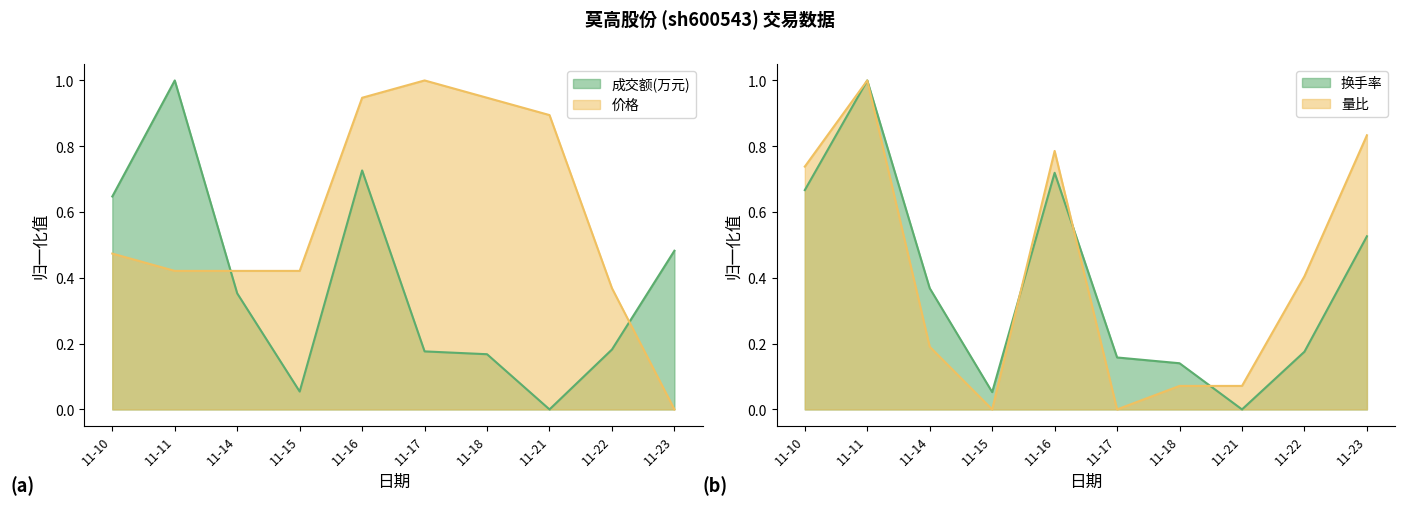

Reading left to right, transcribe all the data shown in this chart.

成交额(万元): 0.6	1.0	0.4	0.1	0.7	0.2	0.2	0.0	0.2	0.5
换手率: 0.7	1.0	0.4	0.1	0.7	0.2	0.1	0.0	0.2	0.5
量比: 0.7	1.0	0.2	0.0	0.8	0.0	0.1	0.1	0.4	0.8
价格: 0.5	0.4	0.4	0.4	0.9	1.0	0.9	0.9	0.4	0.0